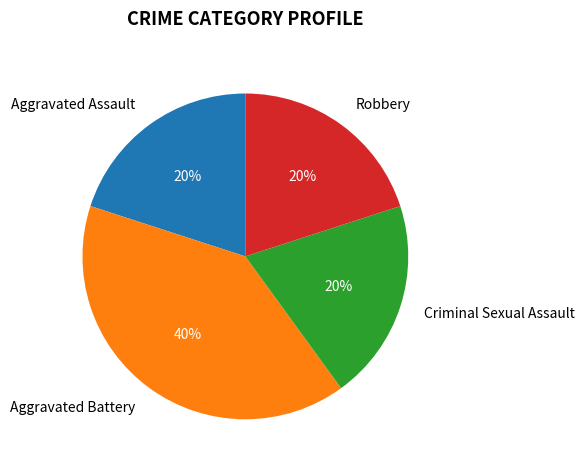

To the nearest percent, what percentage of the pie is Robbery?

20%